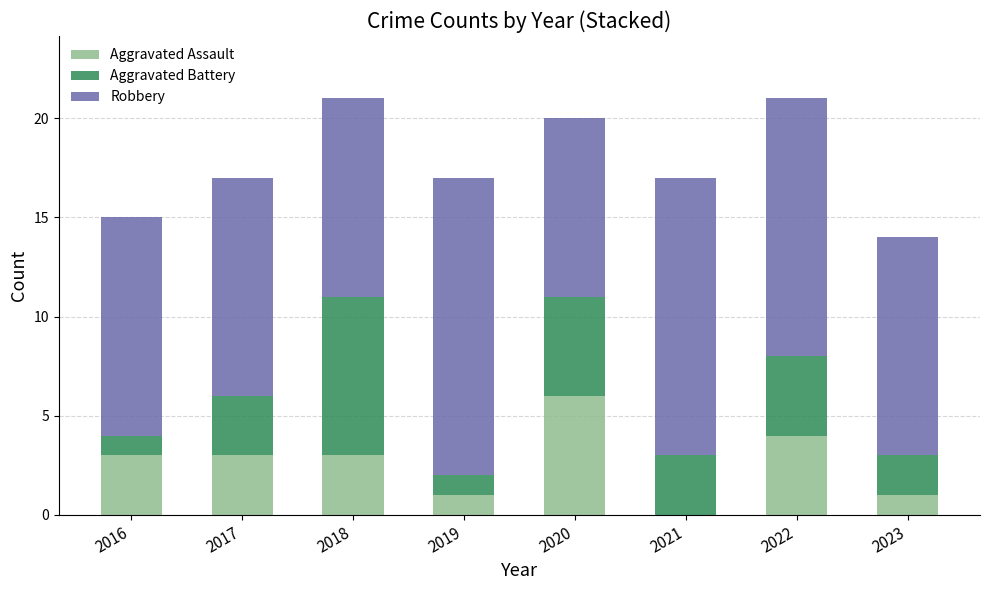

Does the chart contain stacked bars?

Yes